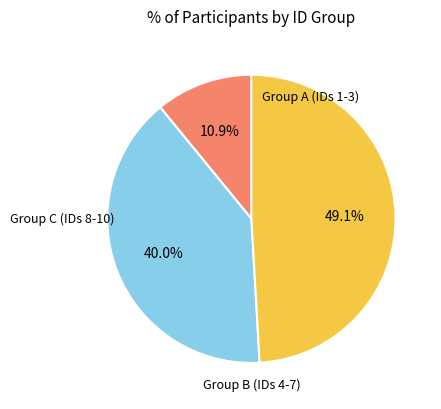

Does any single category account for the majority?

No